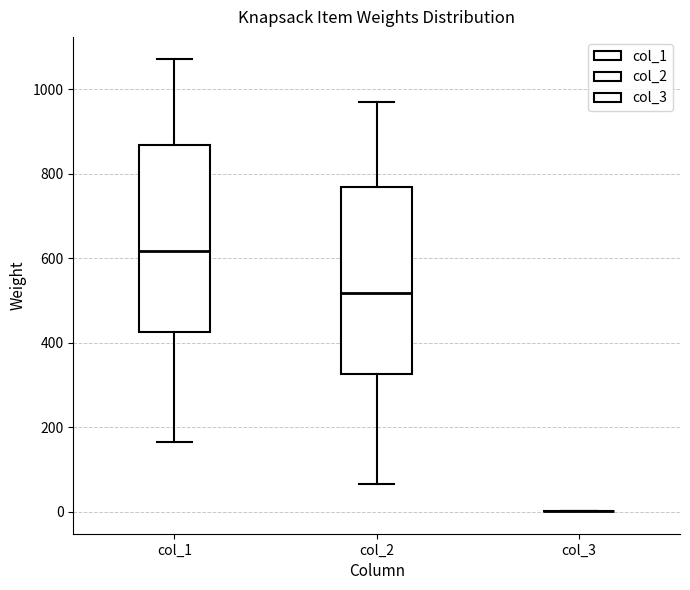

Where does the upper whisker of the box for col_2 end on the y-axis? The values are not printed on the chart, so give them approximately, as read against the axis.

980